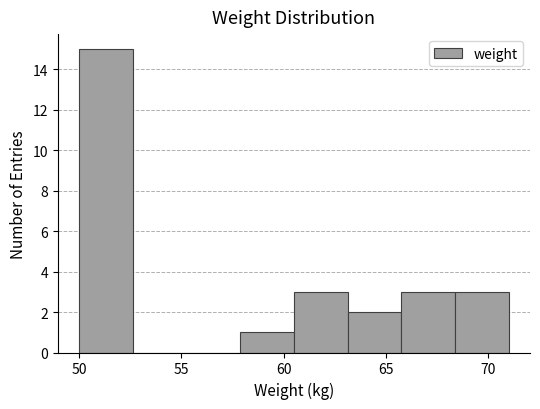

Reading left to right, list every bar in this chart as the range it spans on the x-axis followed by its height. Neither the bar edges nor the heights are printed on the chart, so give them approximately, as read against the axes.

50.0 to 52.5: 15
52.5 to 55.5: 0
55.5 to 58.0: 0
58.0 to 60.5: 1
60.5 to 63.0: 3
63.0 to 66.0: 2
66.0 to 68.5: 3
68.5 to 71.0: 3